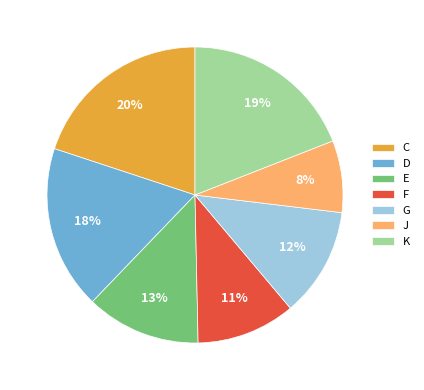

Does J represent more than half of the total?

No